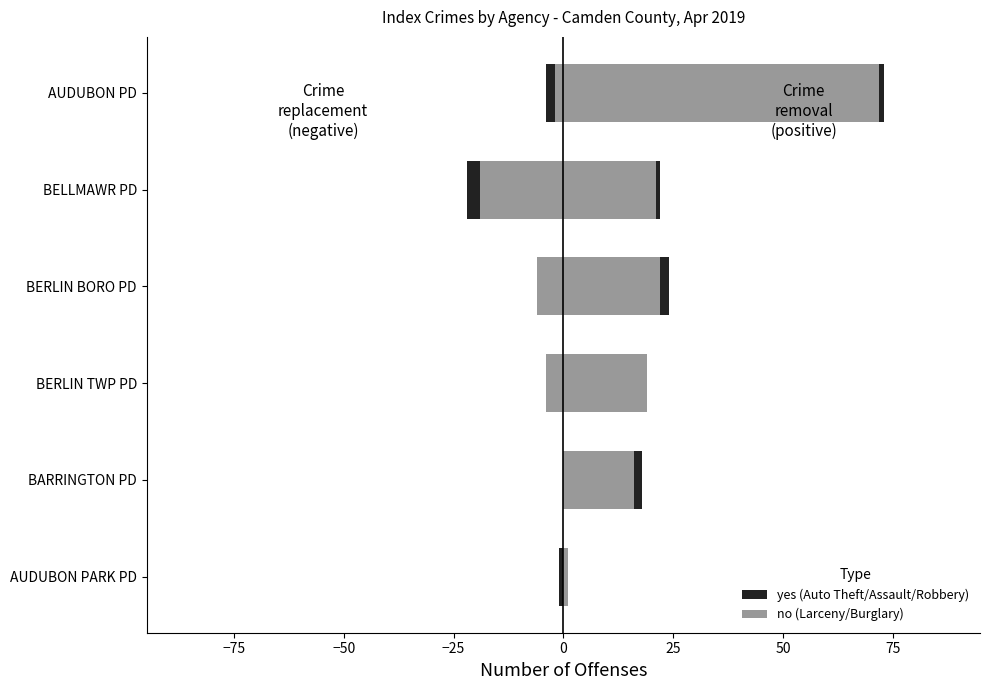

What is the sum of all yes values?

6